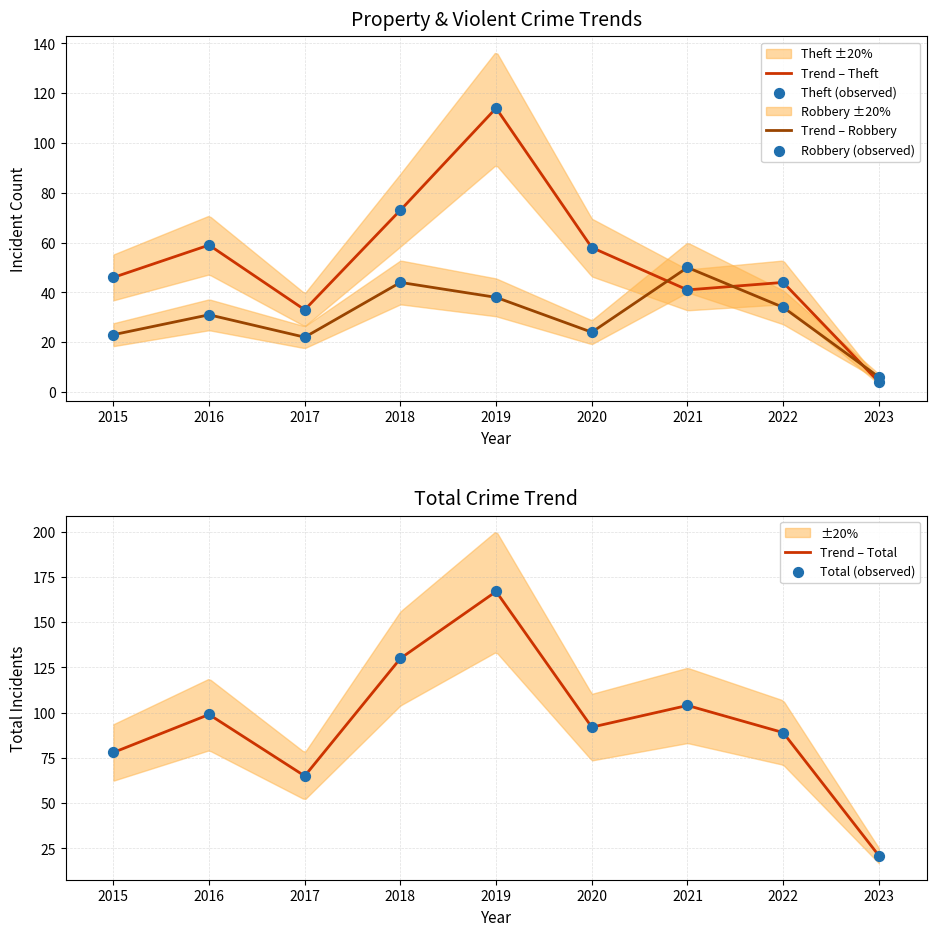

What are all the series names shown in the legend?

Robbery, Theft, Total